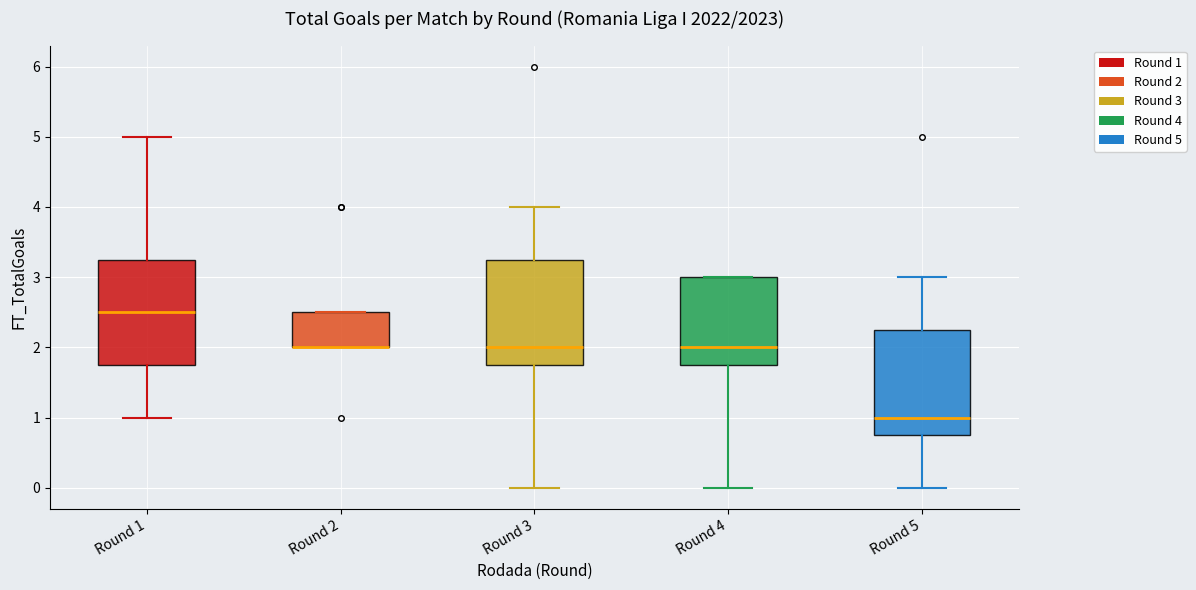

Reading left to right, transcribe this box plot: for each box, give where its median line is, the range the box spans, and where its two whiskers end, as read against the y-axis. The values are not printed on the chart, so give them approximately, as read against the axis.

Round 1: median 2.5, box 1.8 to 3.3, whiskers 1.0 to 5.0
Round 2: median 2.0 (drawn on the box's lower edge), box 2.0 to 2.5, whiskers 2.0 to 2.5
Round 3: median 2.0, box 1.8 to 3.3, whiskers 0.0 to 4.0
Round 4: median 2.0, box 1.8 to 3.0, whiskers 0.0 to 3.0
Round 5: median 1.0, box 0.8 to 2.3, whiskers 0.0 to 3.0